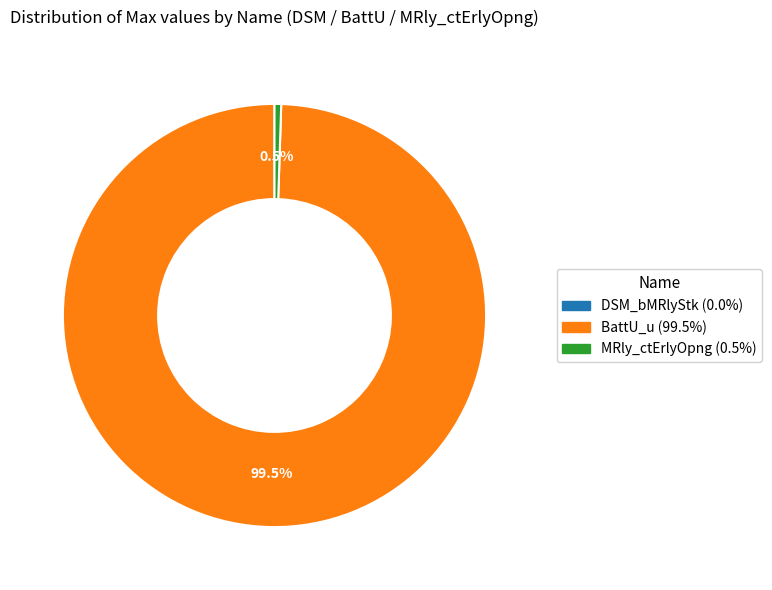

Is BattU_u the majority of the pie?

Yes